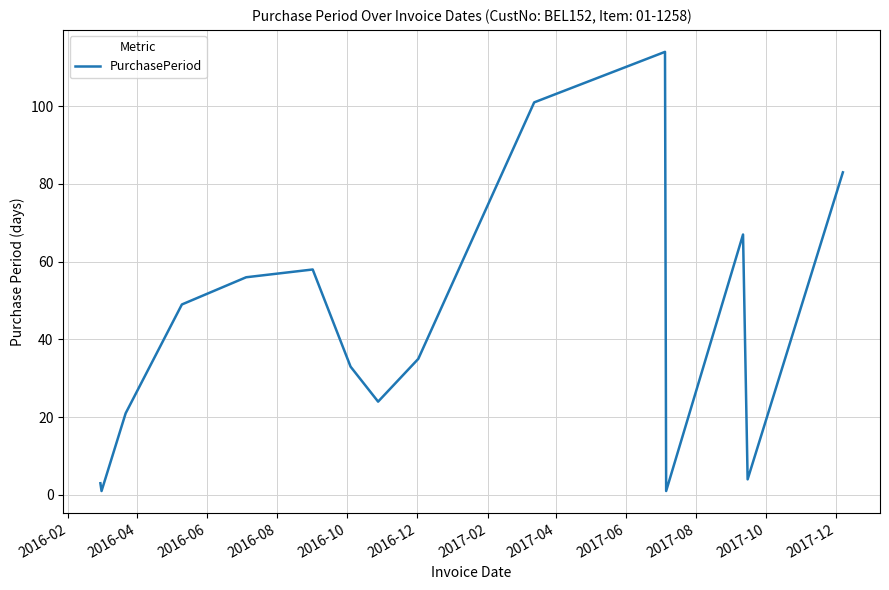

What is the maximum value shown in the chart?

114